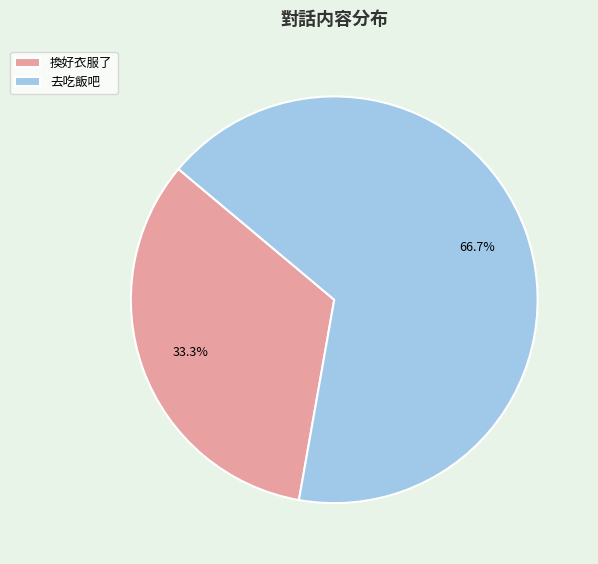

Count the number of slices in the pie.

2